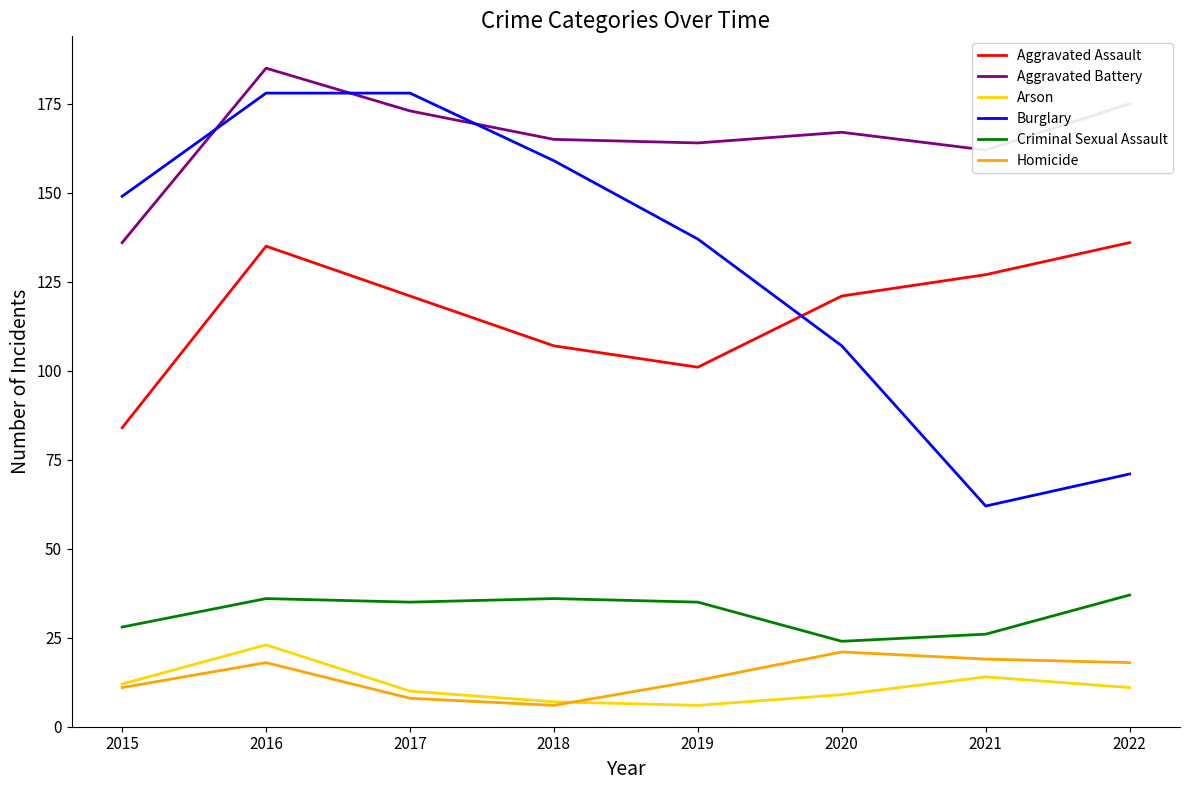

How many categories are shown in the chart?

8